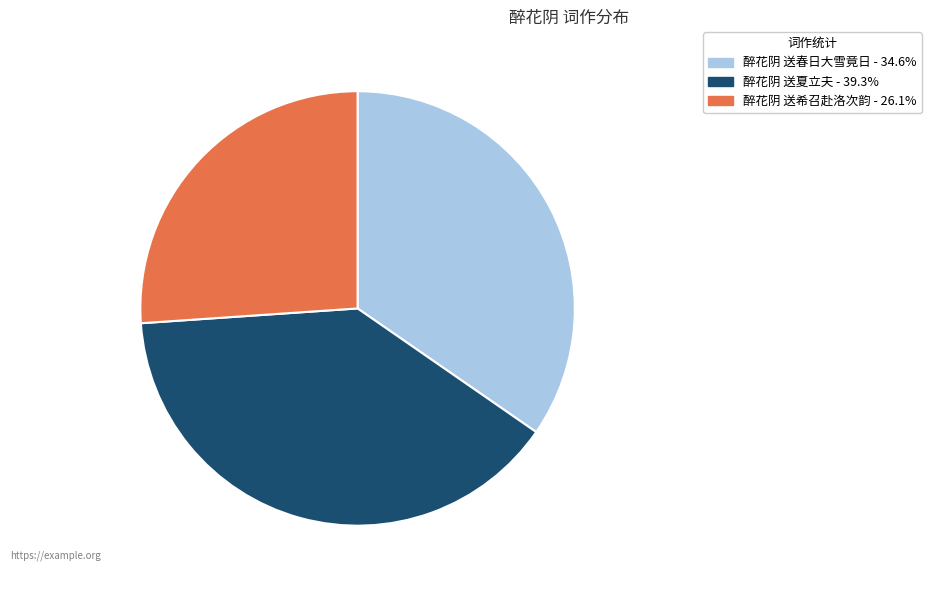

Does any single category account for the majority?

No